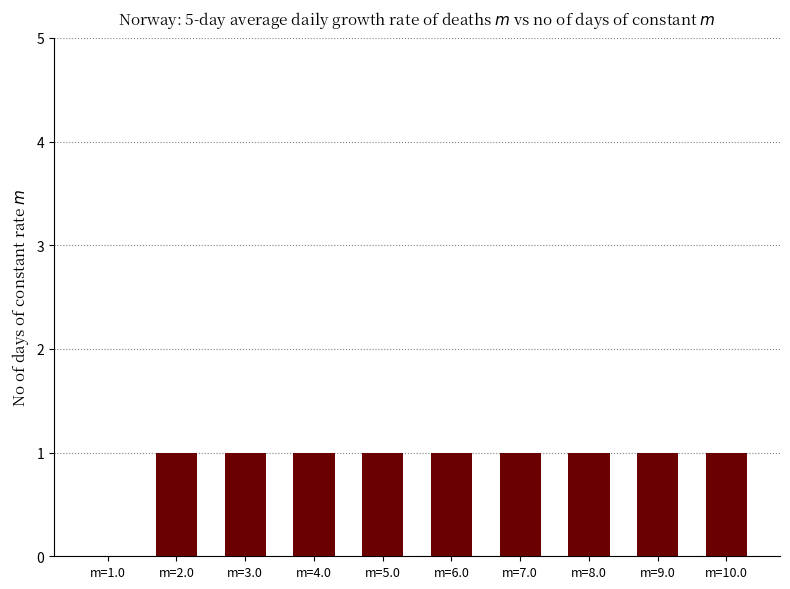

What is the sum of all values?

9